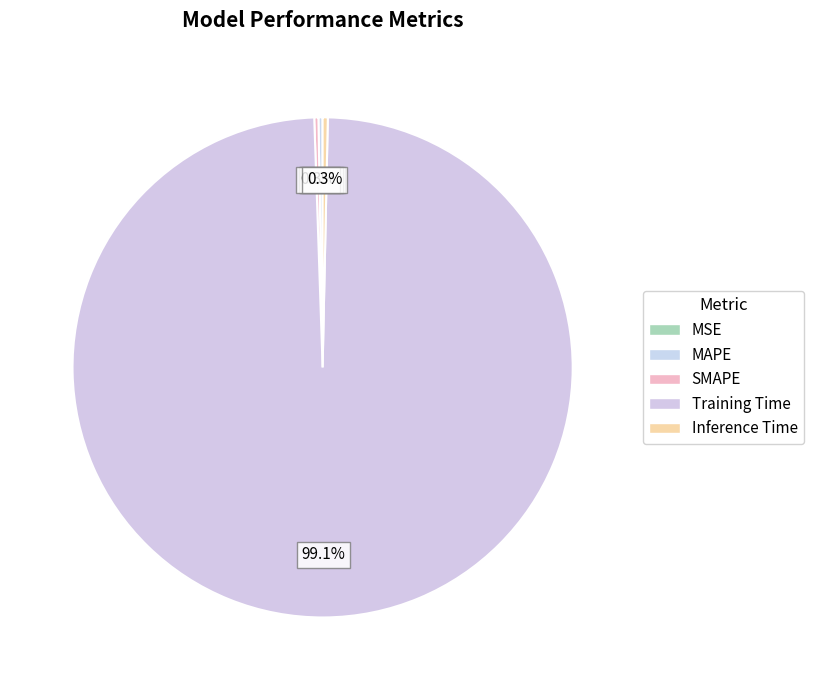

Is SMAPE the majority of the pie?

No